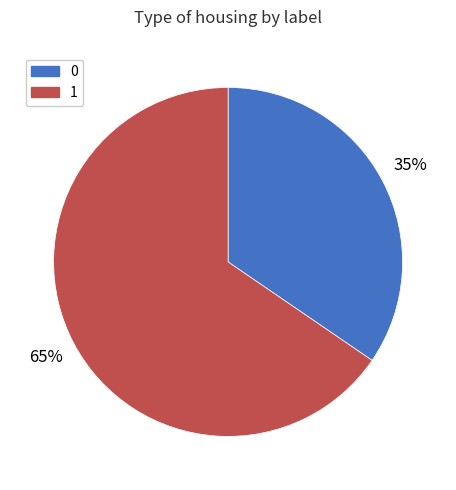

Combined, do 1 and 0 account for over 50%?

Yes